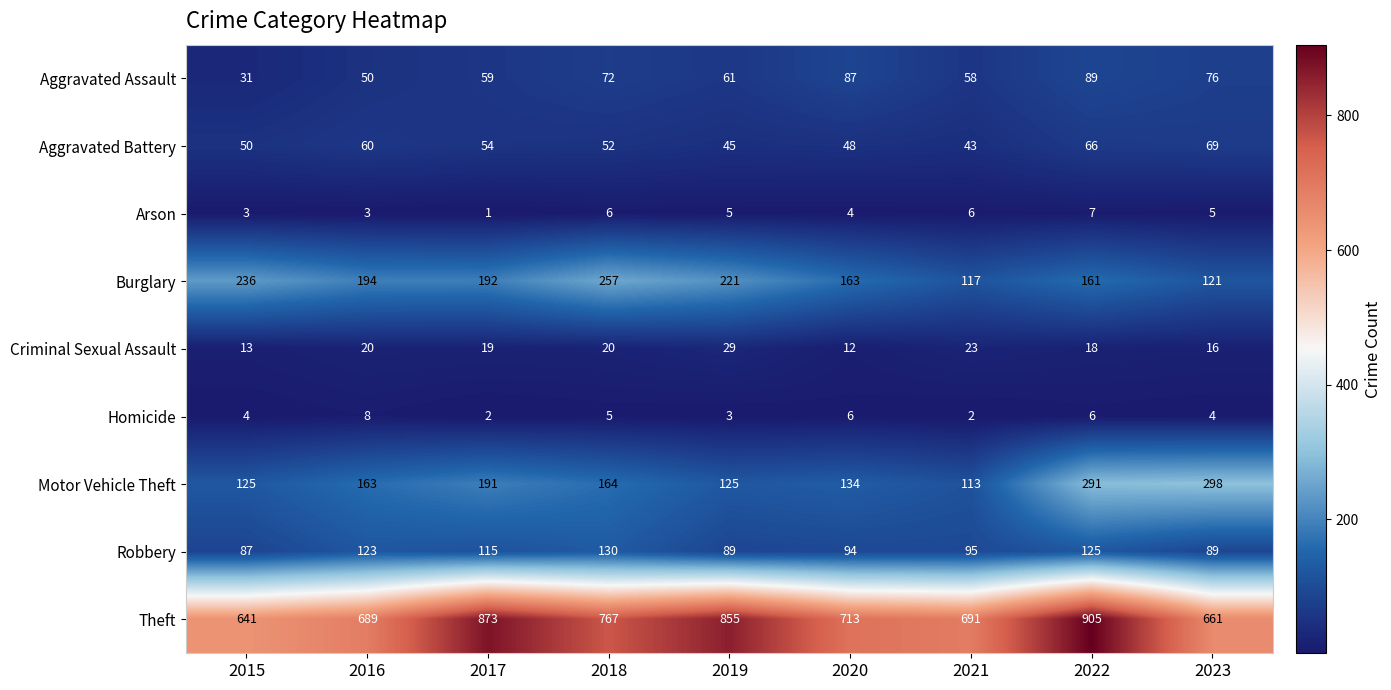

Which series has the largest total across all categories?

Theft